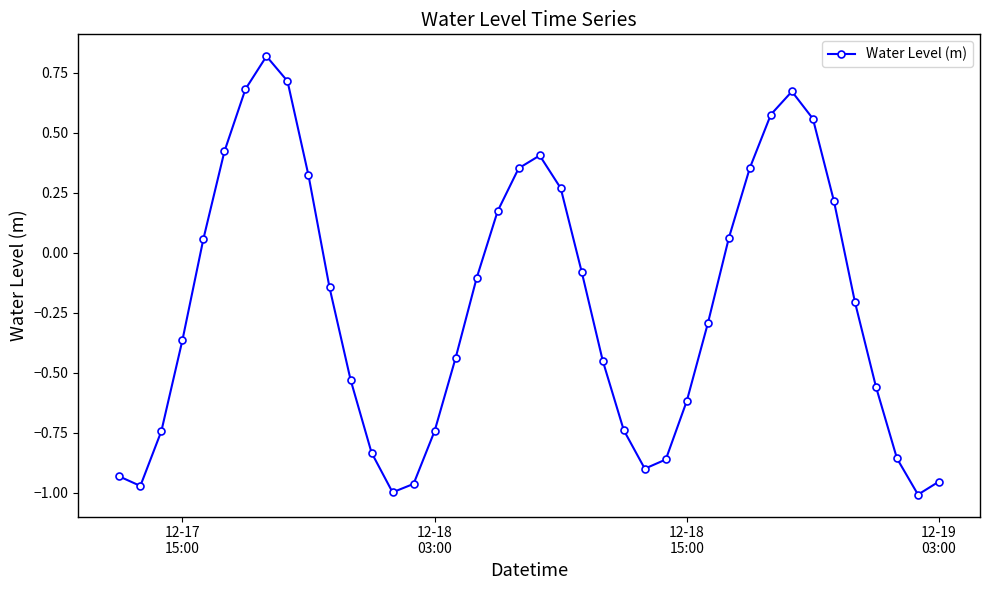

What is the difference between the maximum and minimum values?

1.8